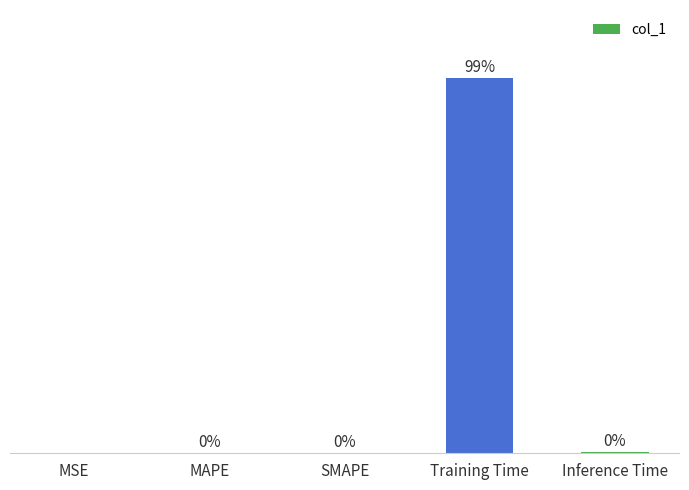

Which category has the highest value across all series?

Training Time